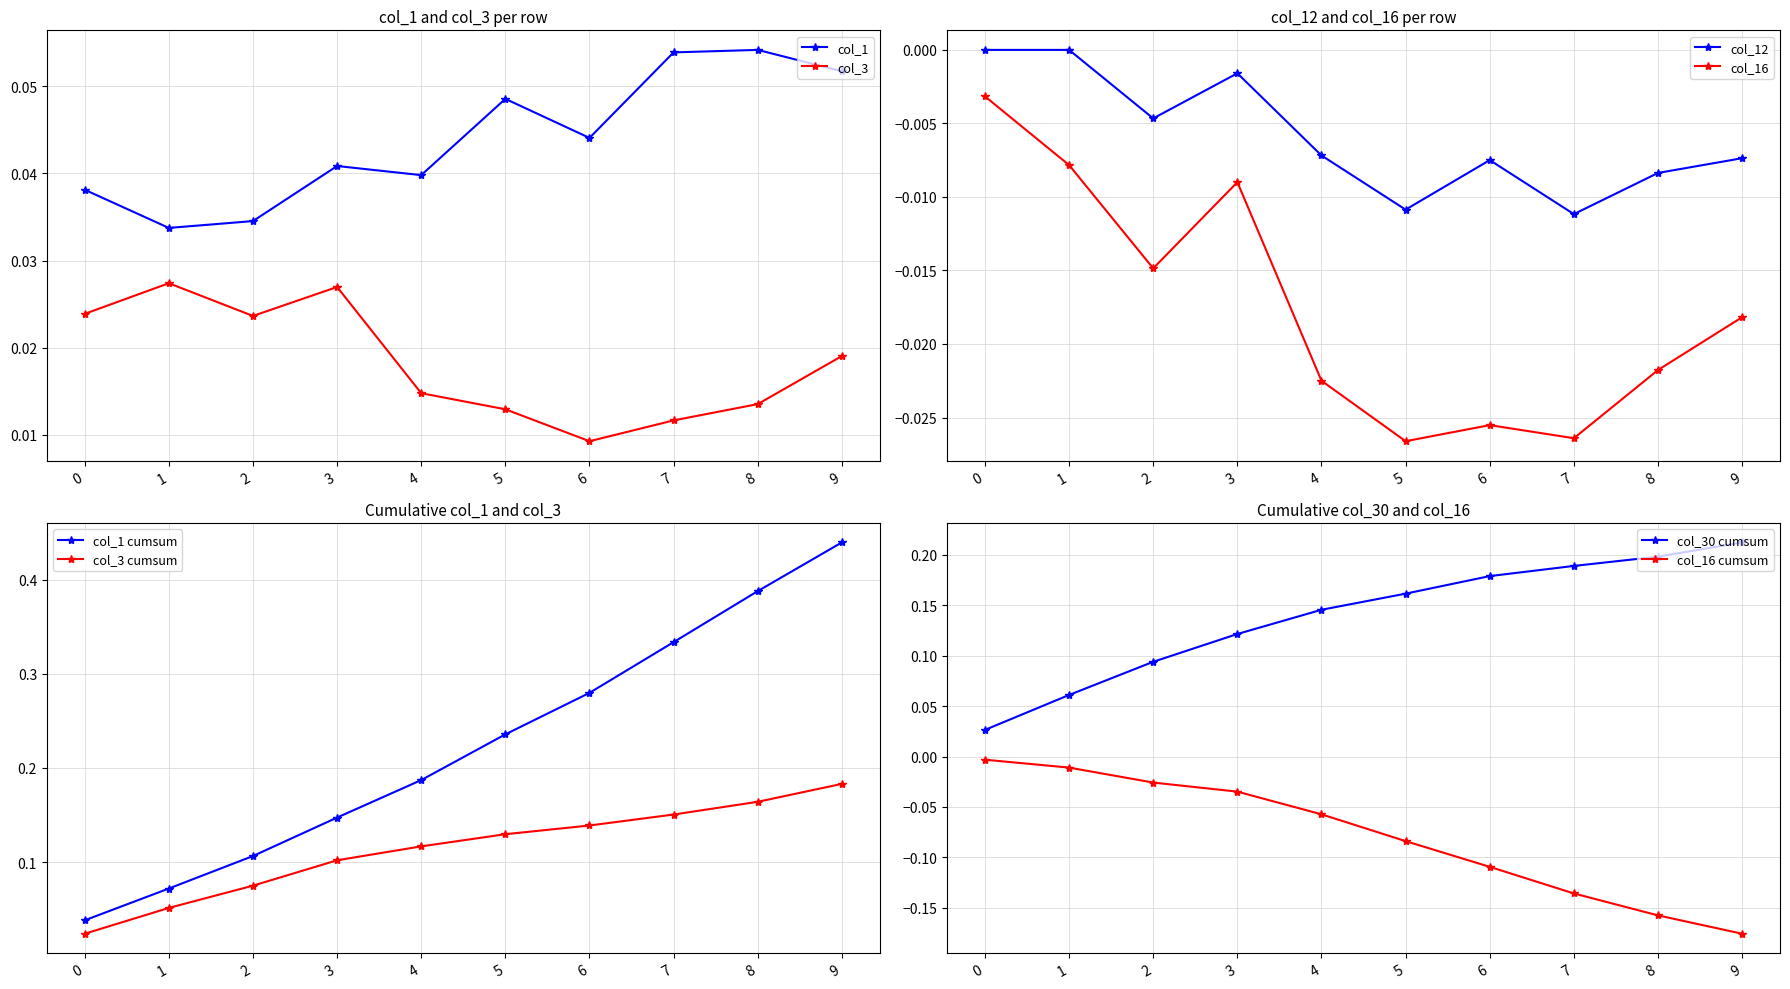

Which category has the lowest value in the col_3 series?

6